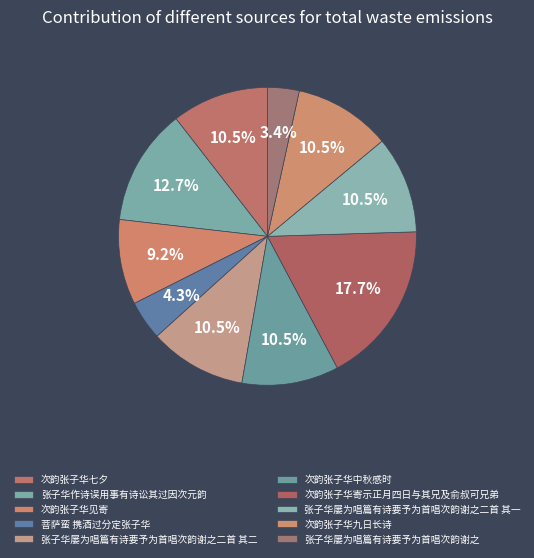

True or false: 次韵张子华中秋感时 accounts for 11% of the total.

True